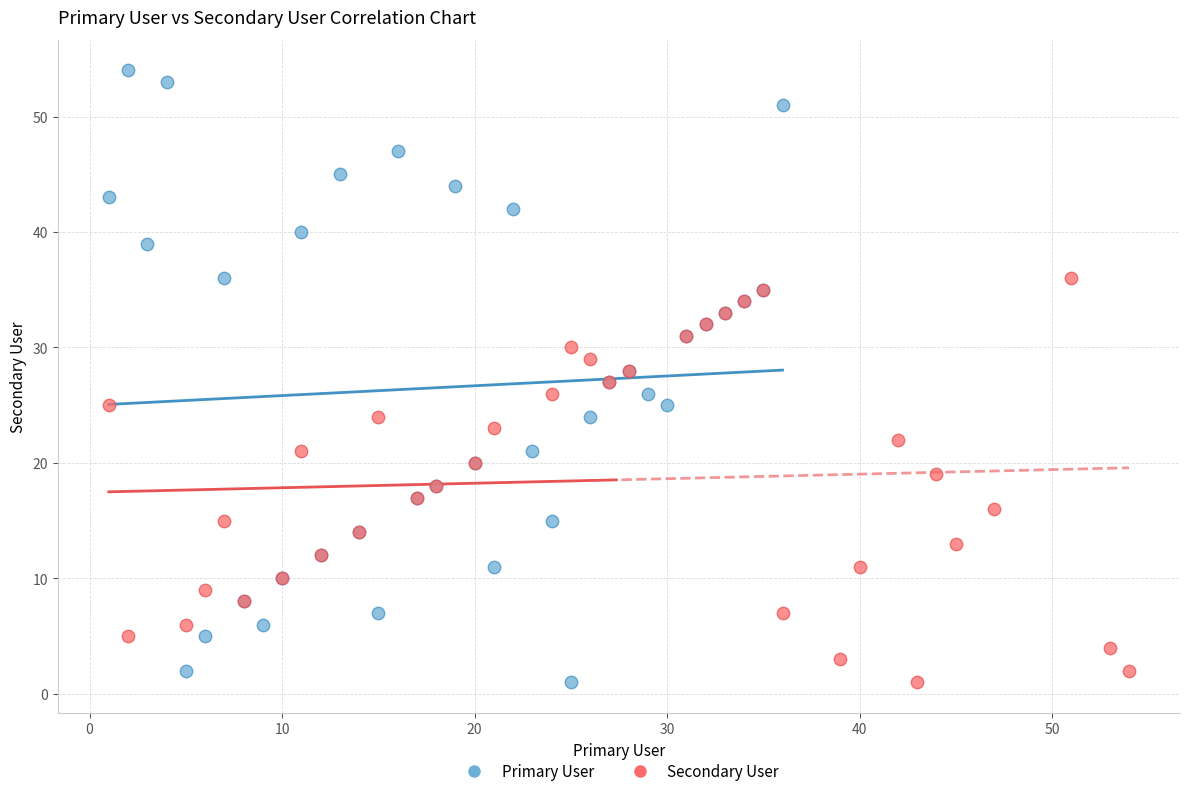

Which series has the widest spread of Y values?

Primary User